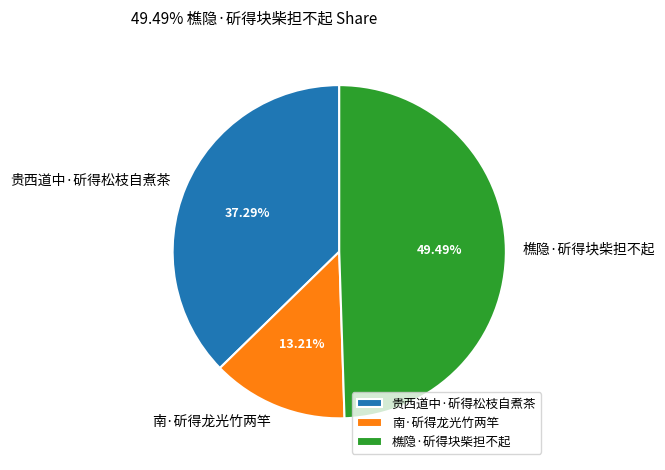

What is the ratio of the value at 南·斫得龙光竹两竿 to the value at 贵西道中·斫得松枝自煮茶?

0.4